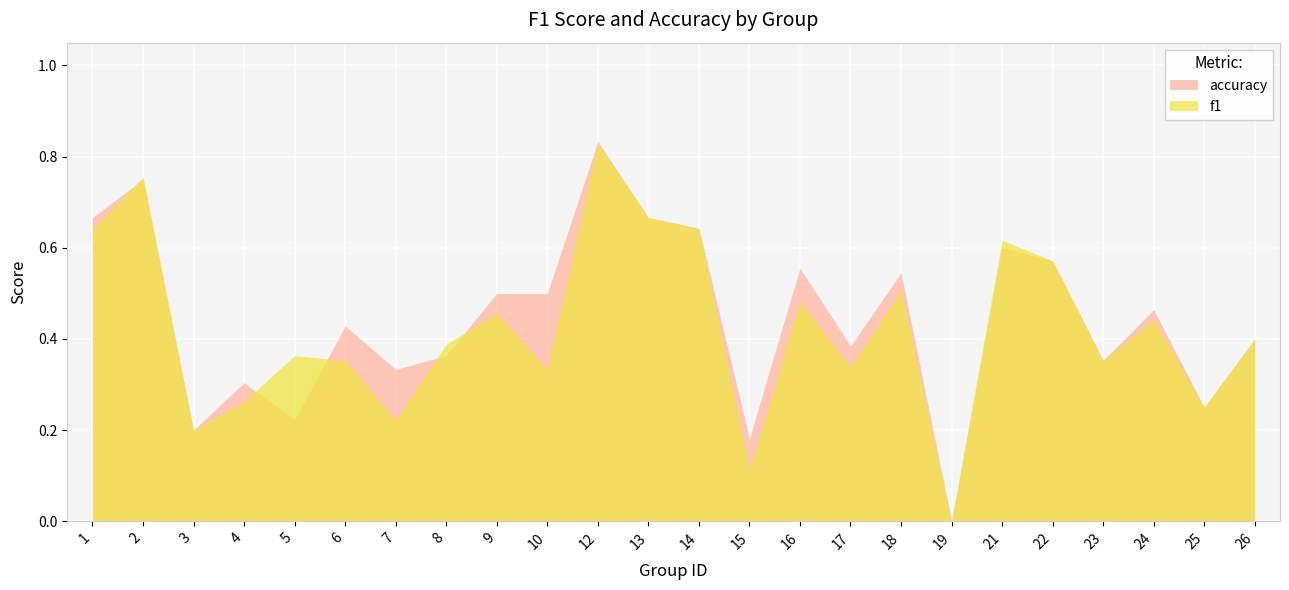

At which category does accuracy reach its first local peak?

2